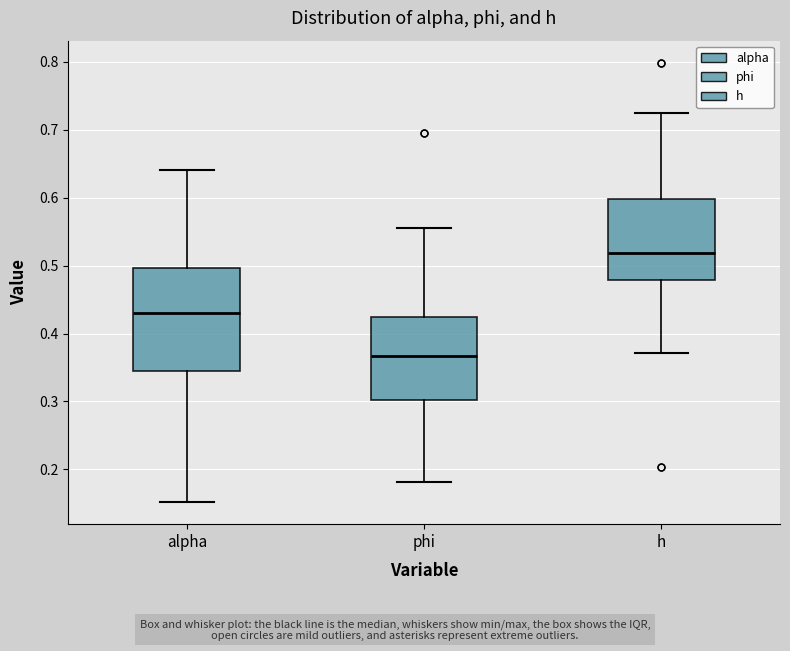

Which box's median line is the highest?

h